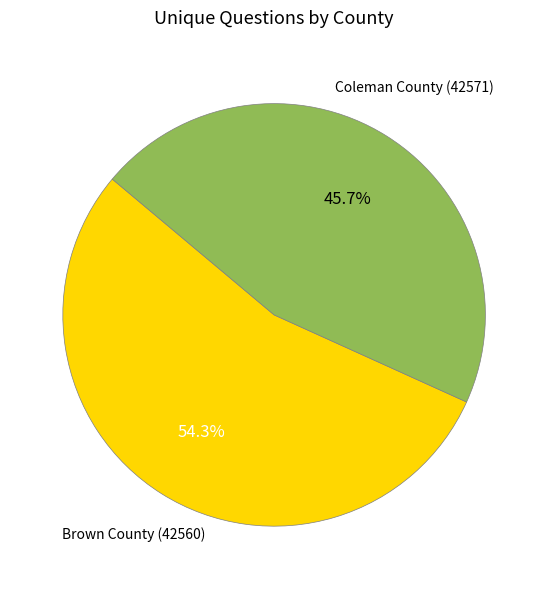

To the nearest percent, what portion does Coleman County (42571) represent?

46%